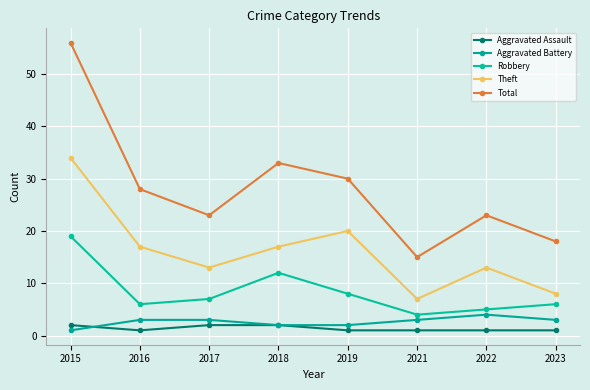

What is the value of the Total point at the 6th from the left?

15